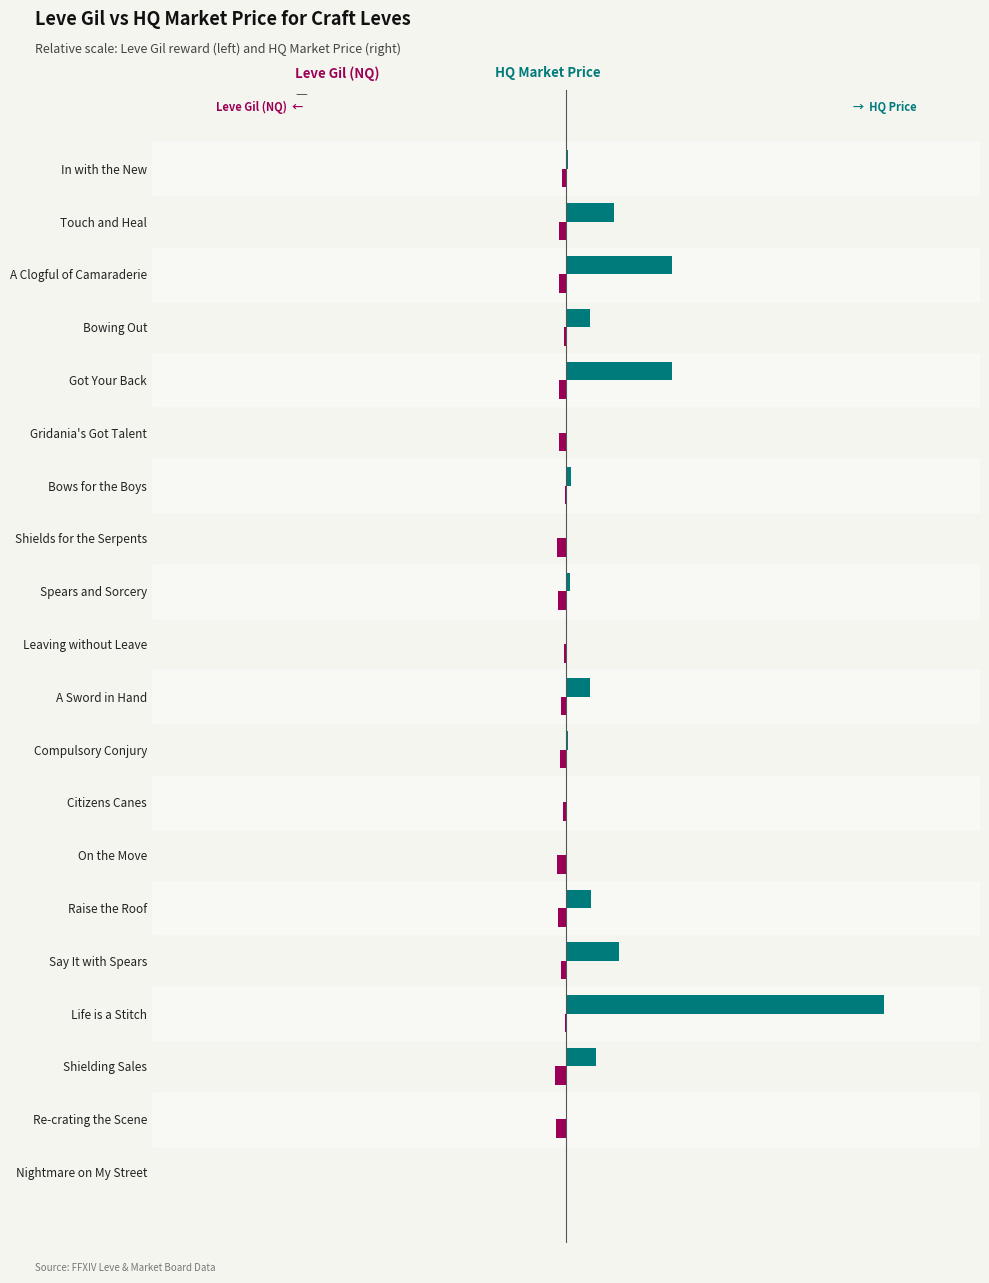

What position from the right is Shielding Sales?

3